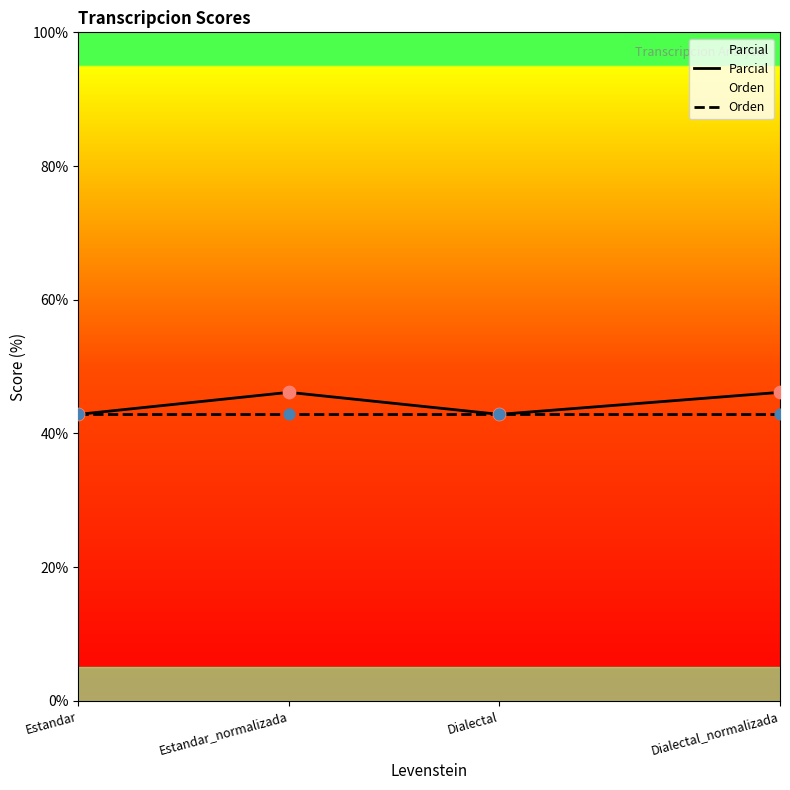

Which series reaches the minimum Y coordinate?

Parcial